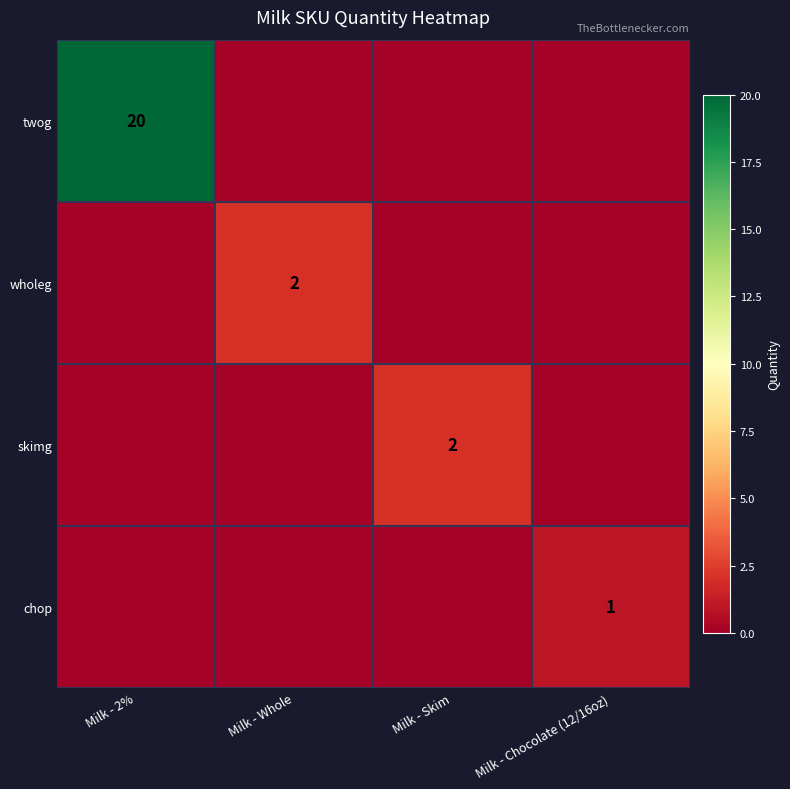

The skimg series shows 2 at Milk - Skim. True or false?

True